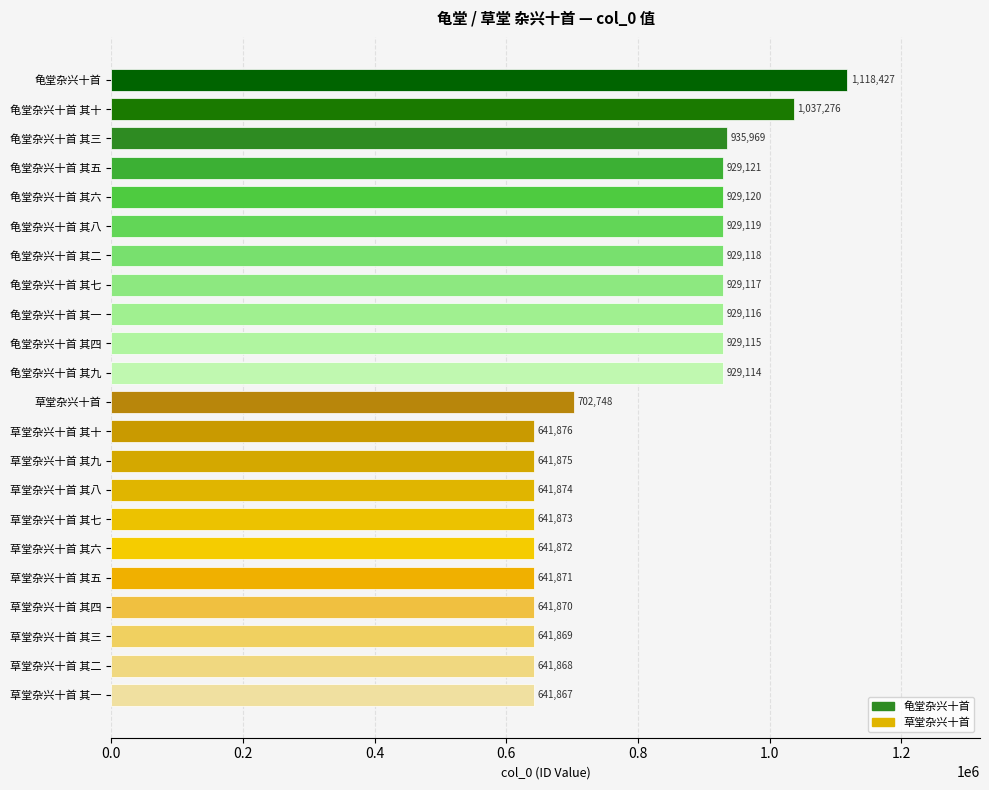

What is the difference between the maximum and minimum values?

476560